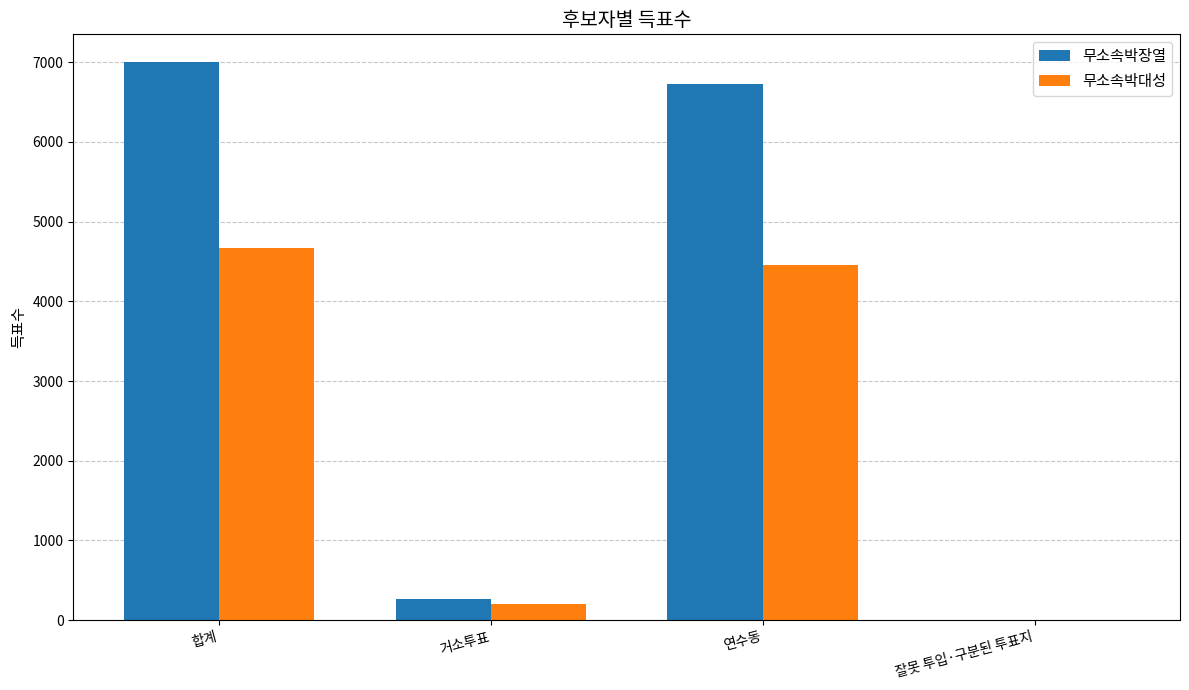

What is the sum of all 무소속박장열 values?

14002